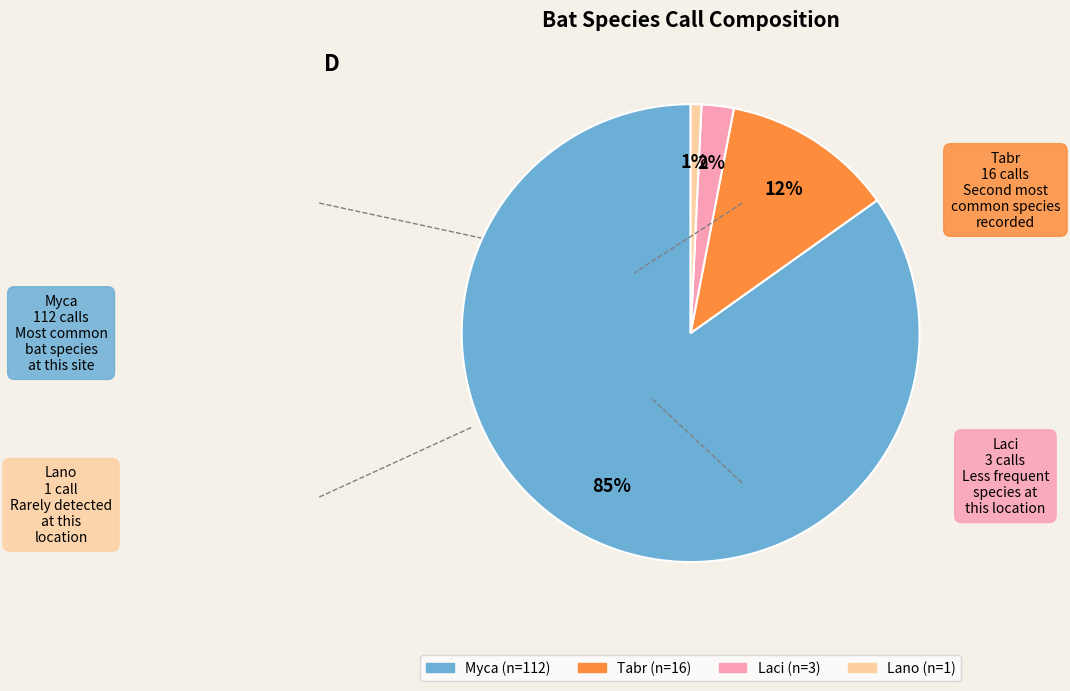

To the nearest percent, what is the difference between the largest and smallest slice percentages?

84%